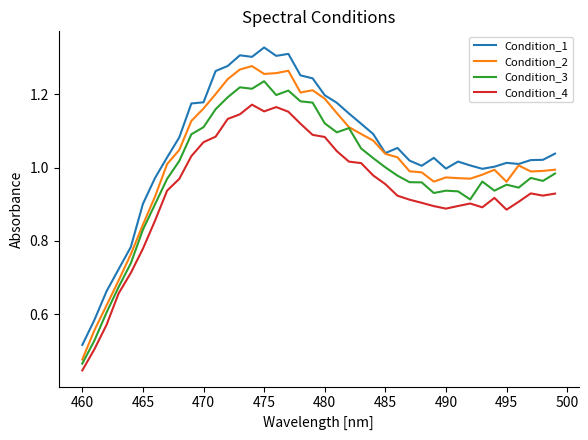

Rank the series by their maximum value, from highest to lowest.

Condition_1, Condition_2, Condition_3, Condition_4